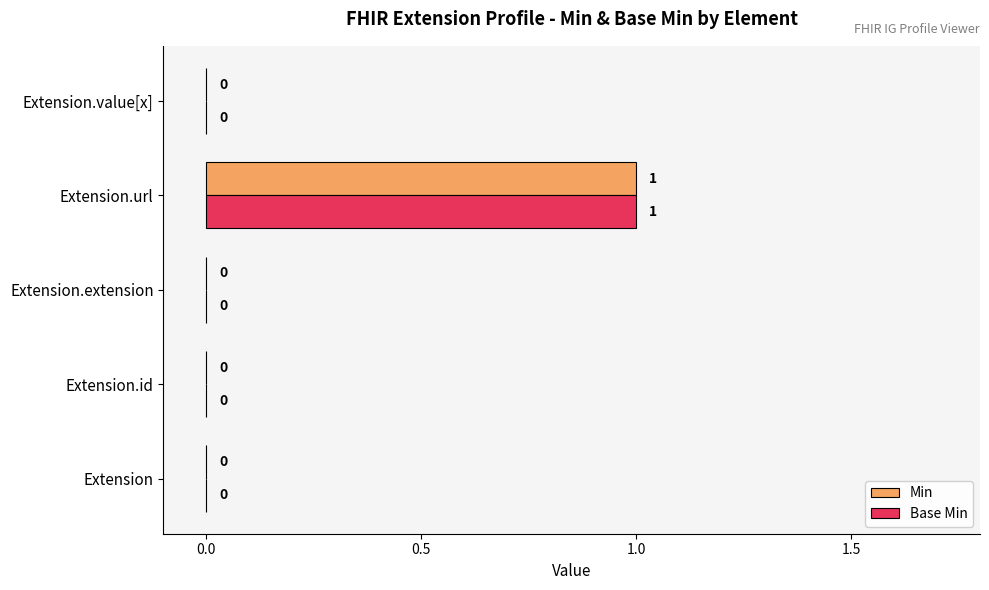

At which category is the sum across all series the highest?

Extension.url